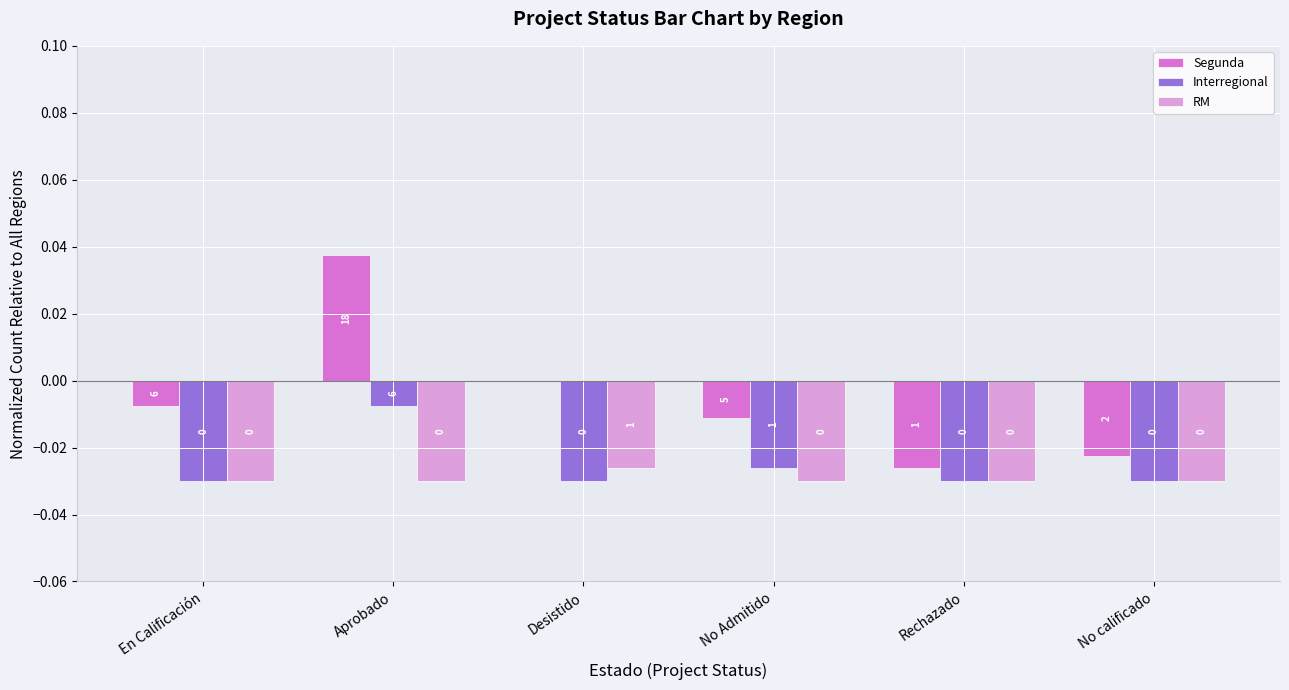

The value of RM at Aprobado is -0.1. True or false?

False